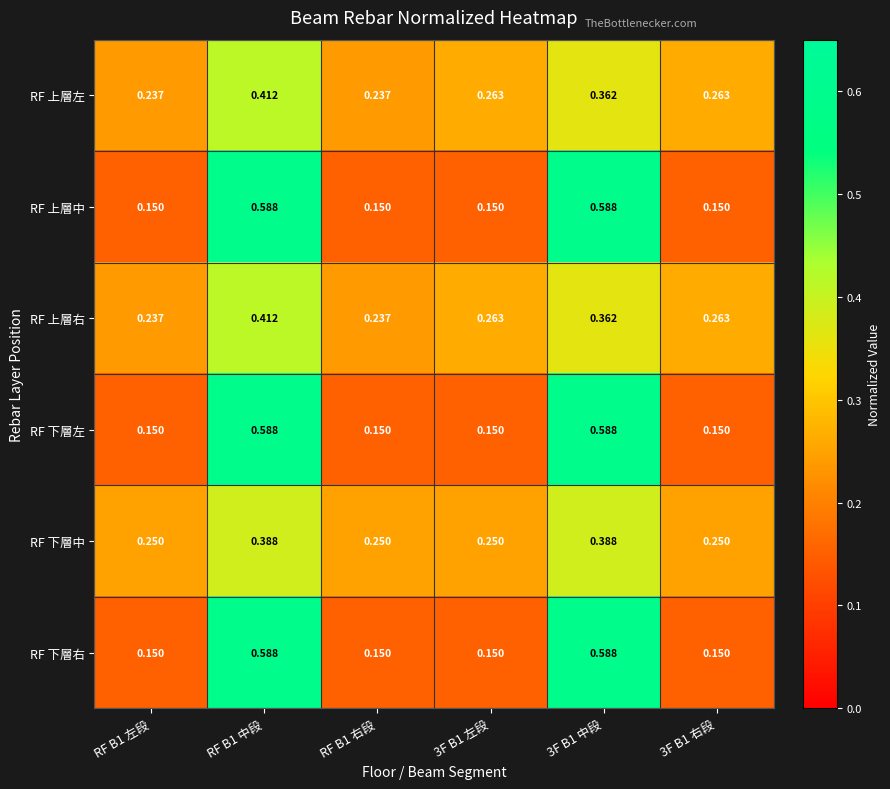

Is the value of RF 上層左 at 3F B1 左段 greater than the value of RF 上層右 at RF B1 中段?

No